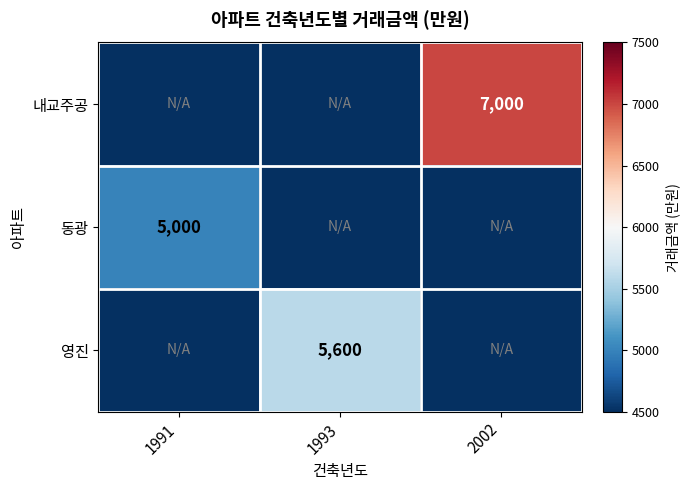

The 내교주공 series shows 2516 at 2002. True or false?

False